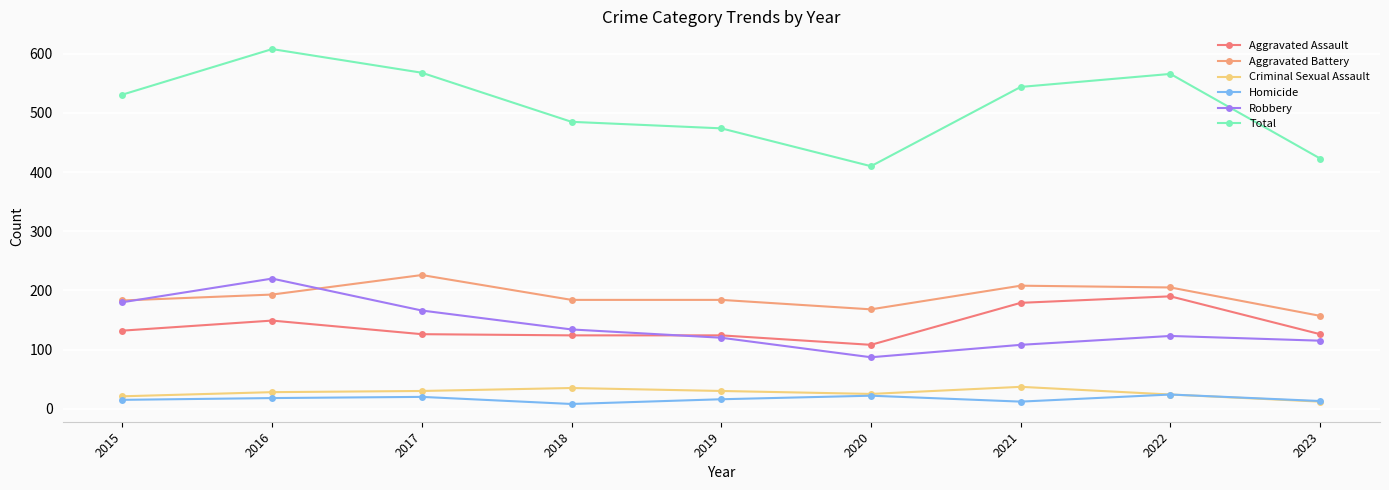

What is the average value of the Total series?

512